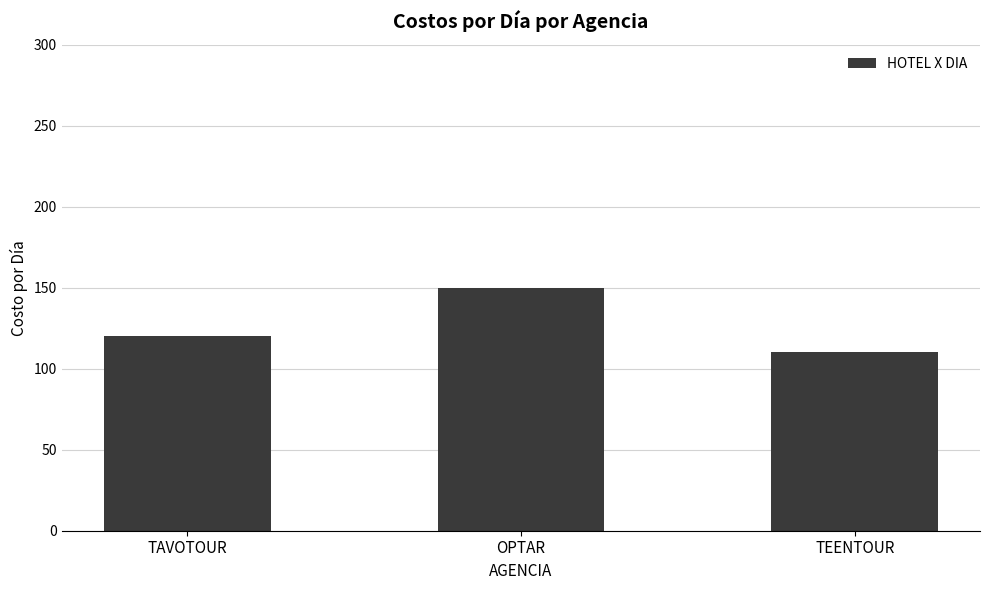

At which label is the value closest to 130?

TAVOTOUR